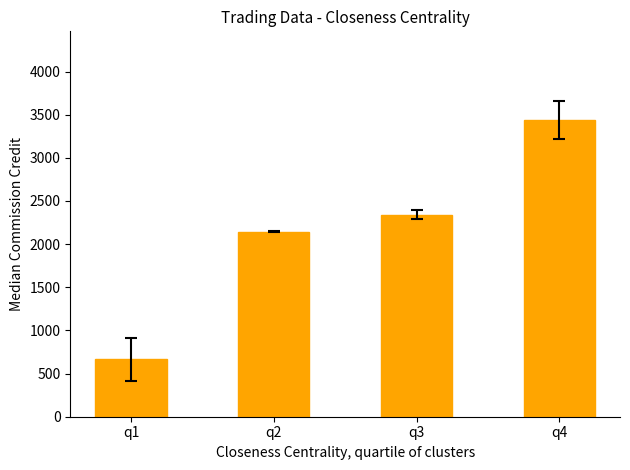

What is the average value?

2146.9